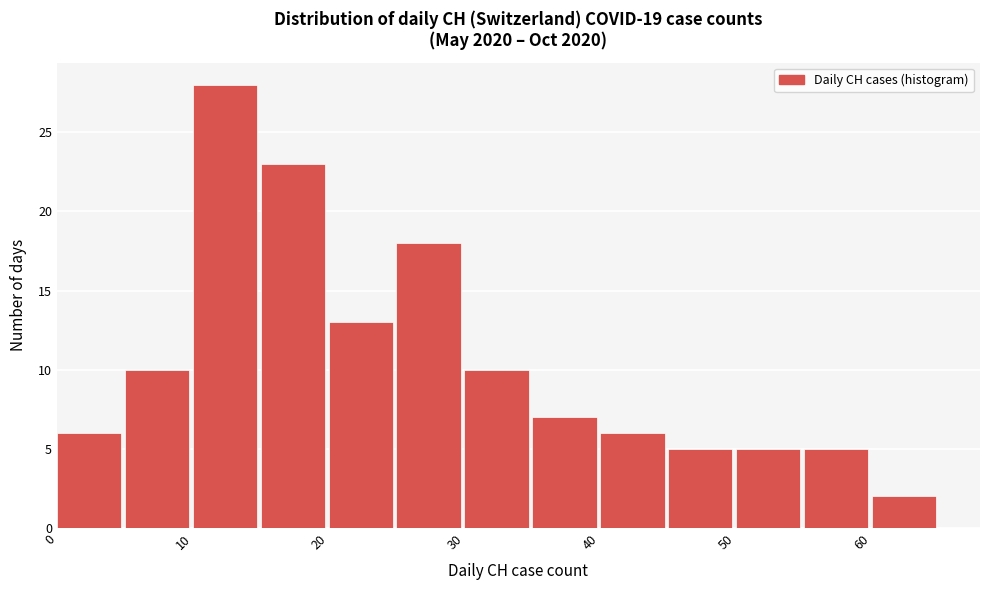

Over which range of the x-axis is the bar tallest?

10 to 15